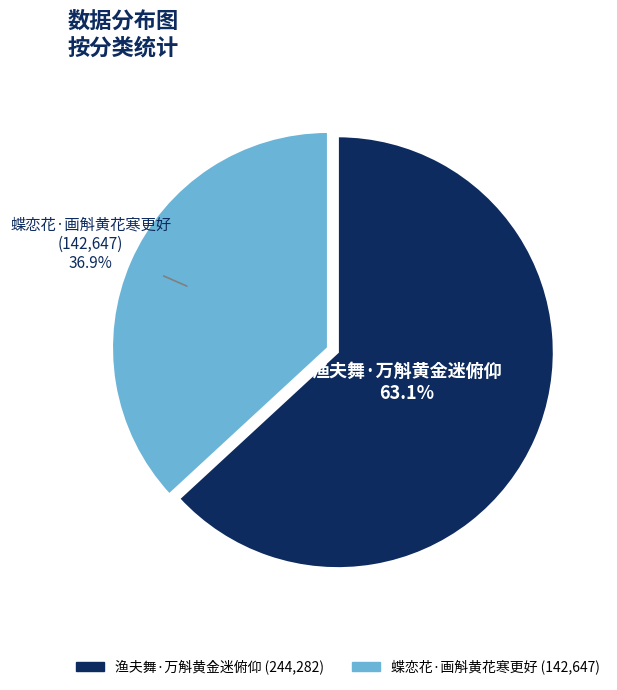

Which slice is the largest?

渔夫舞·万斛黄金迷俯仰